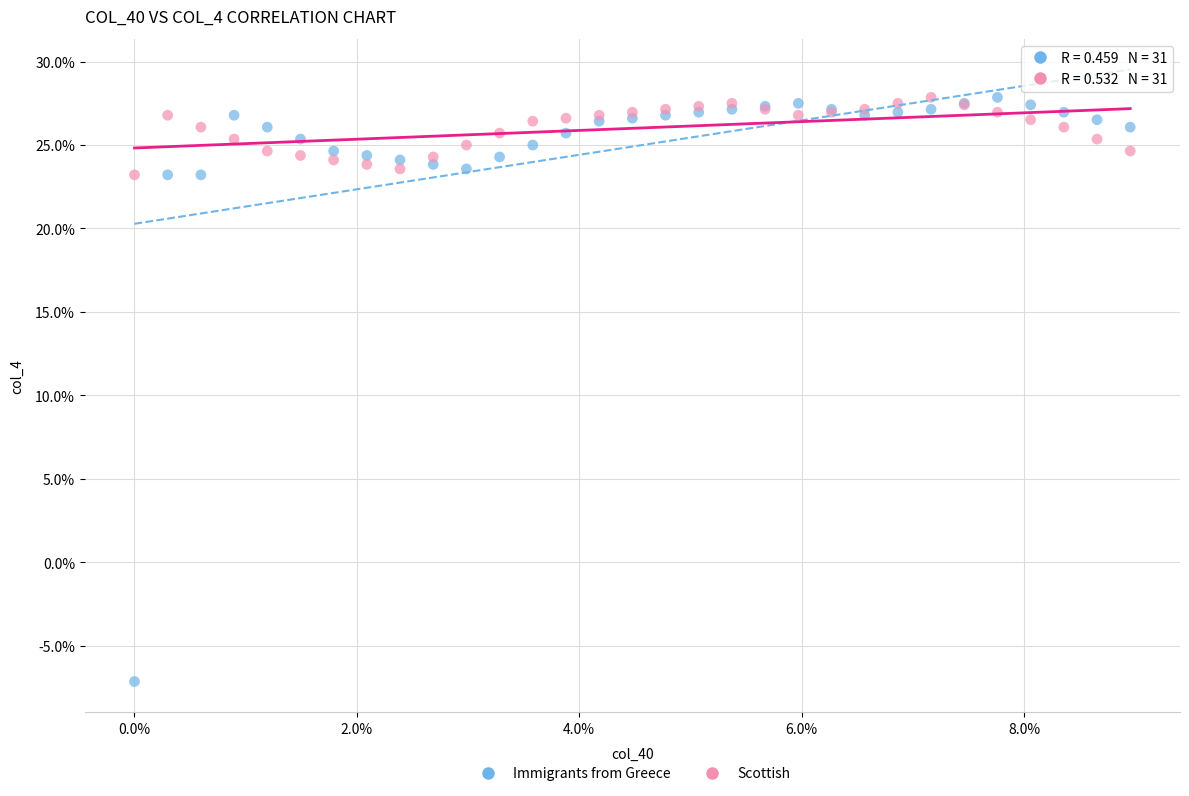

What are all the series names shown in the legend?

Immigrants from Greece, Scottish